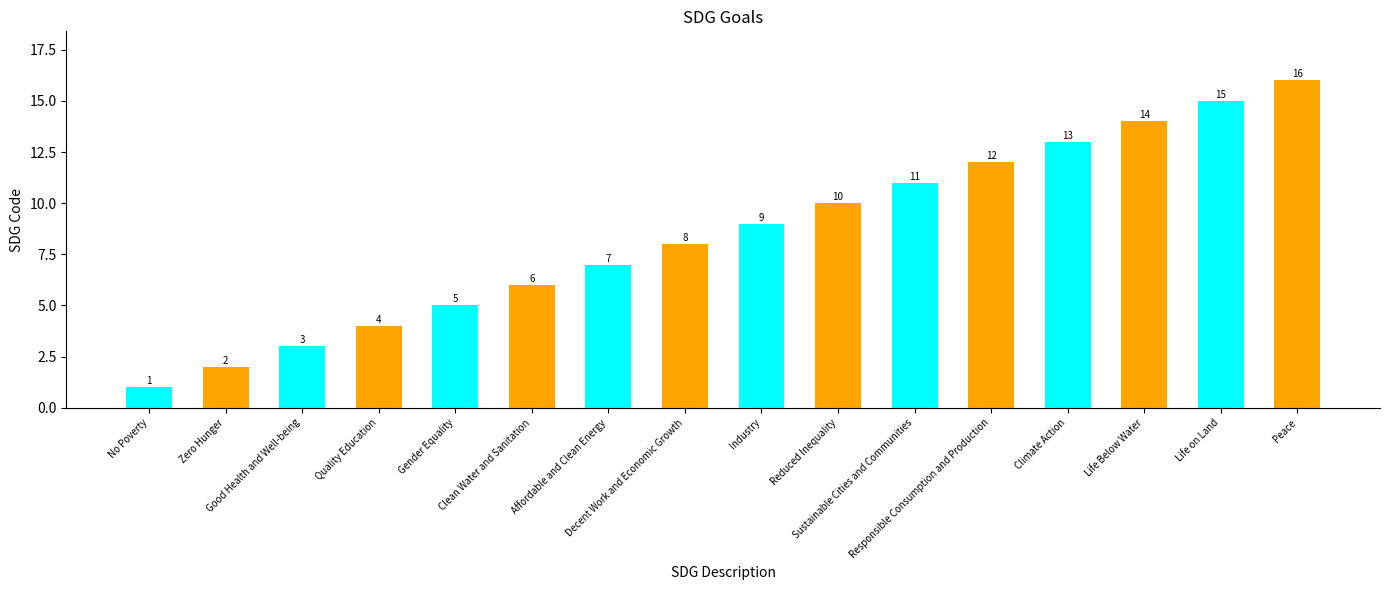

Rank the categories by value from lowest to highest.

No Poverty, Zero Hunger, Good Health and Well-being, Quality Education, Gender Equality, Clean Water and Sanitation, Affordable and Clean Energy, Decent Work and Economic Growth, Industry, Reduced Inequality, Sustainable Cities and Communities, Responsible Consumption and Production, Climate Action, Life Below Water, Life on Land, Peace